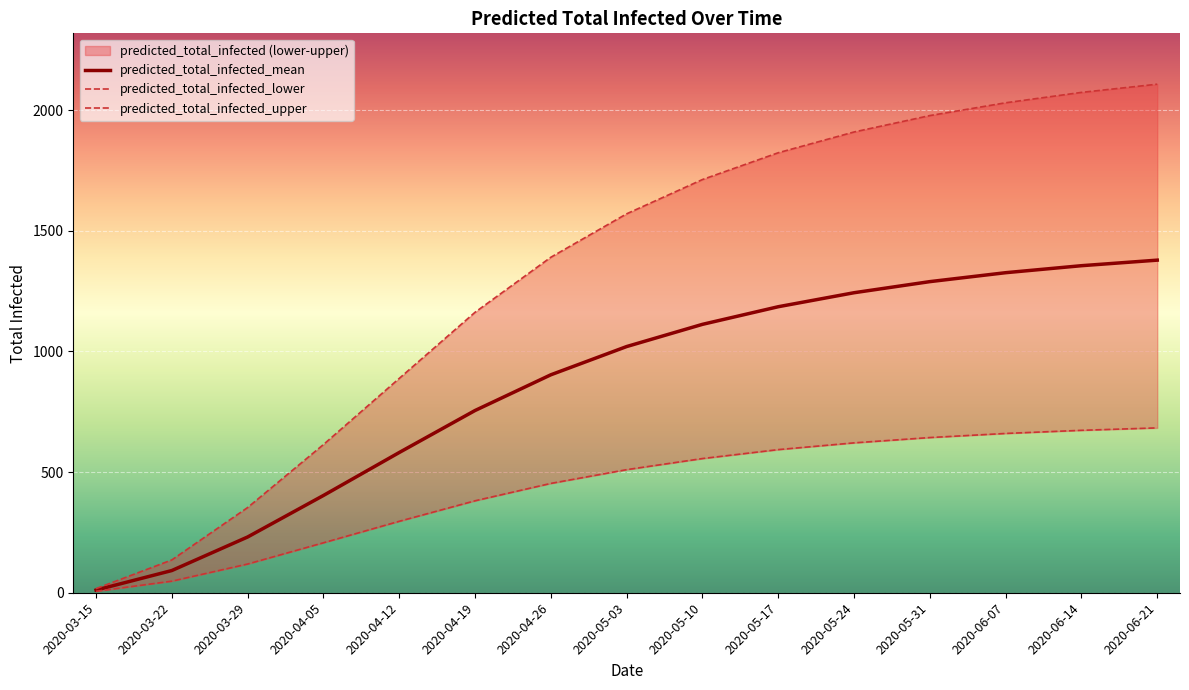

Which series has the largest range (max minus min)?

predicted_total_infected_upper